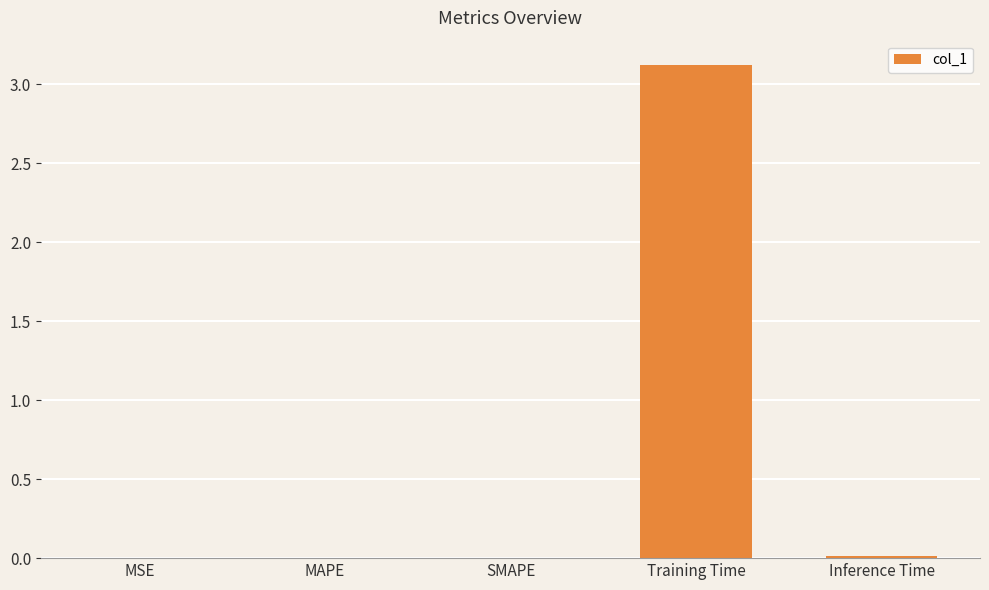

Are the bars horizontal?

No